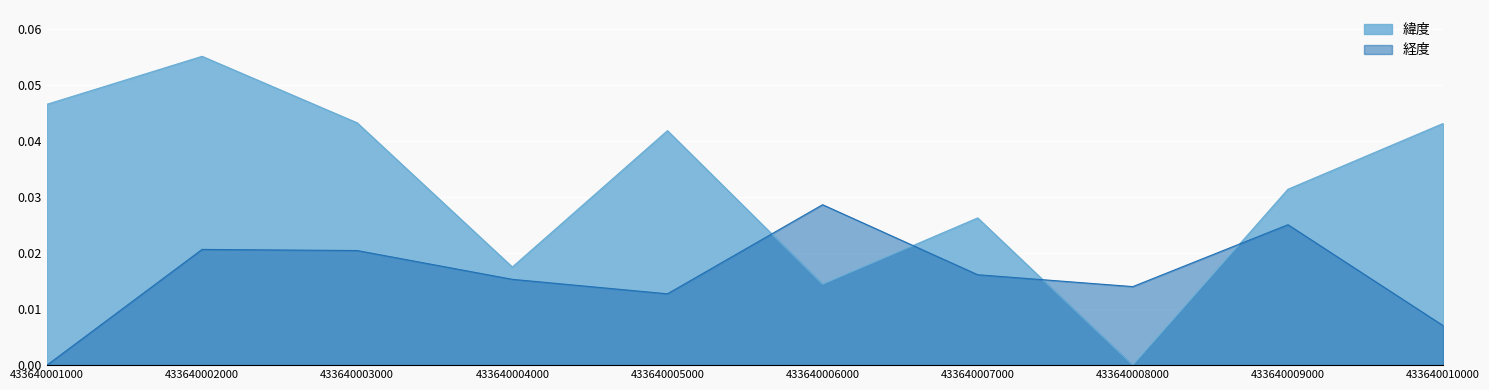

Reading left to right, what are all the values shown in this chart?

緯度: 0.0	0.1	0.0	0.0	0.0	0.0	0.0	0.0	0.0	0.0
経度: 0.0	0.0	0.0	0.0	0.0	0.0	0.0	0.0	0.0	0.0